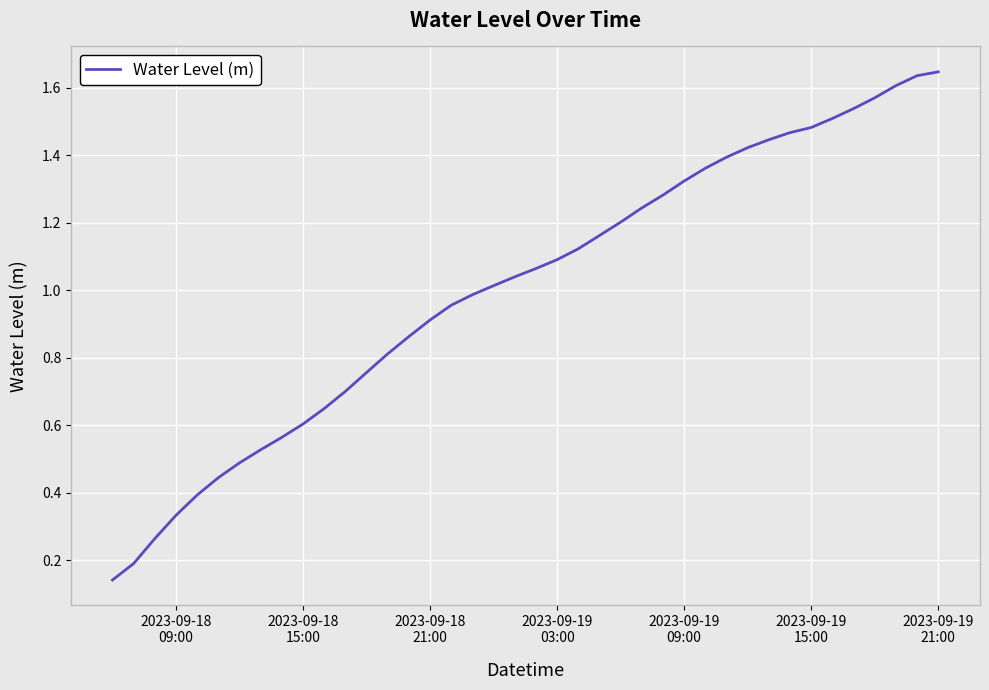

Does the chart have visible grid lines?

Yes